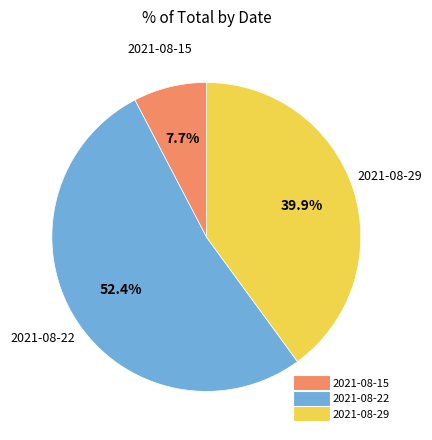

Approximately how many times larger is the value at 2021-08-22 compared to 2021-08-15?

6.8